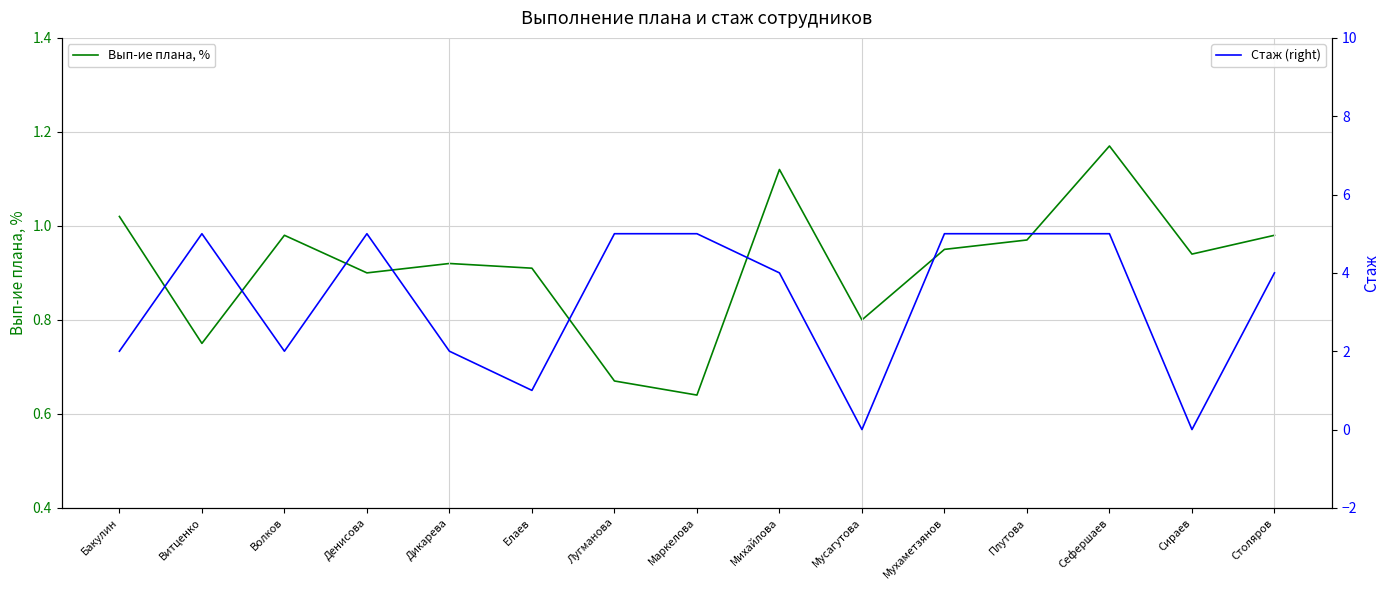

What is the difference between the maximum and minimum values in the Стаж (right) series?

5